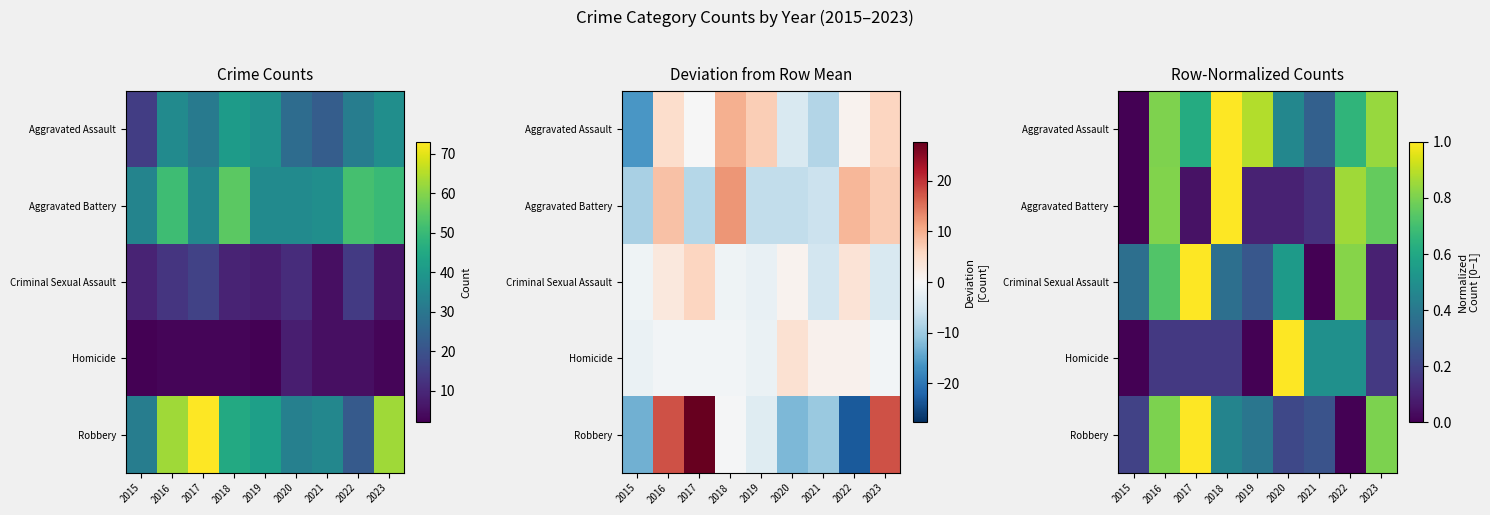

Rank the categories by Aggravated Assault value from lowest to highest.

2015, 2021, 2020, 2017, 2022, 2016, 2023, 2019, 2018